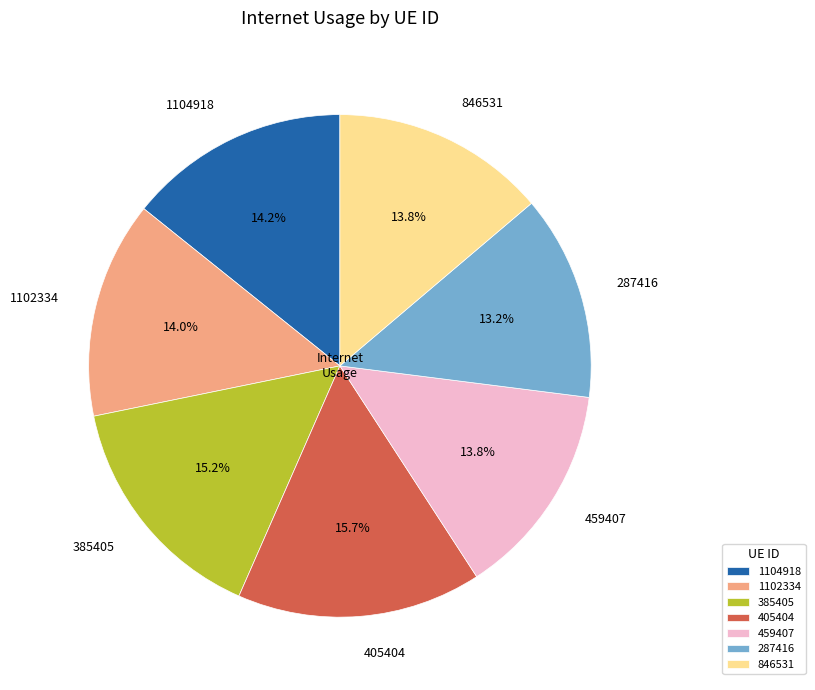

Which category has the smallest portion of the pie?

287416